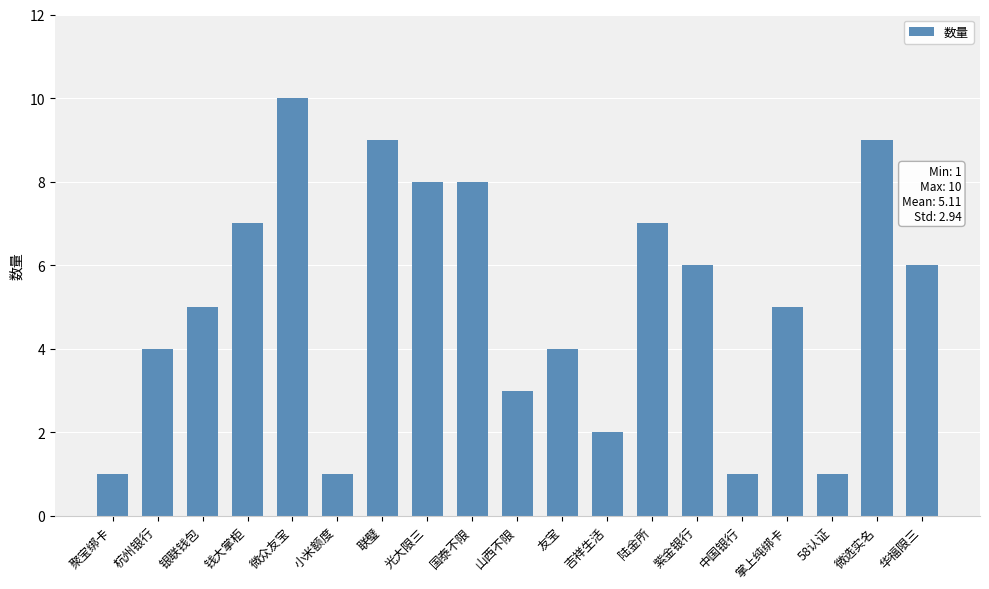

What is the ratio of the value at 58认证 to the value at 小米额度?

1.0